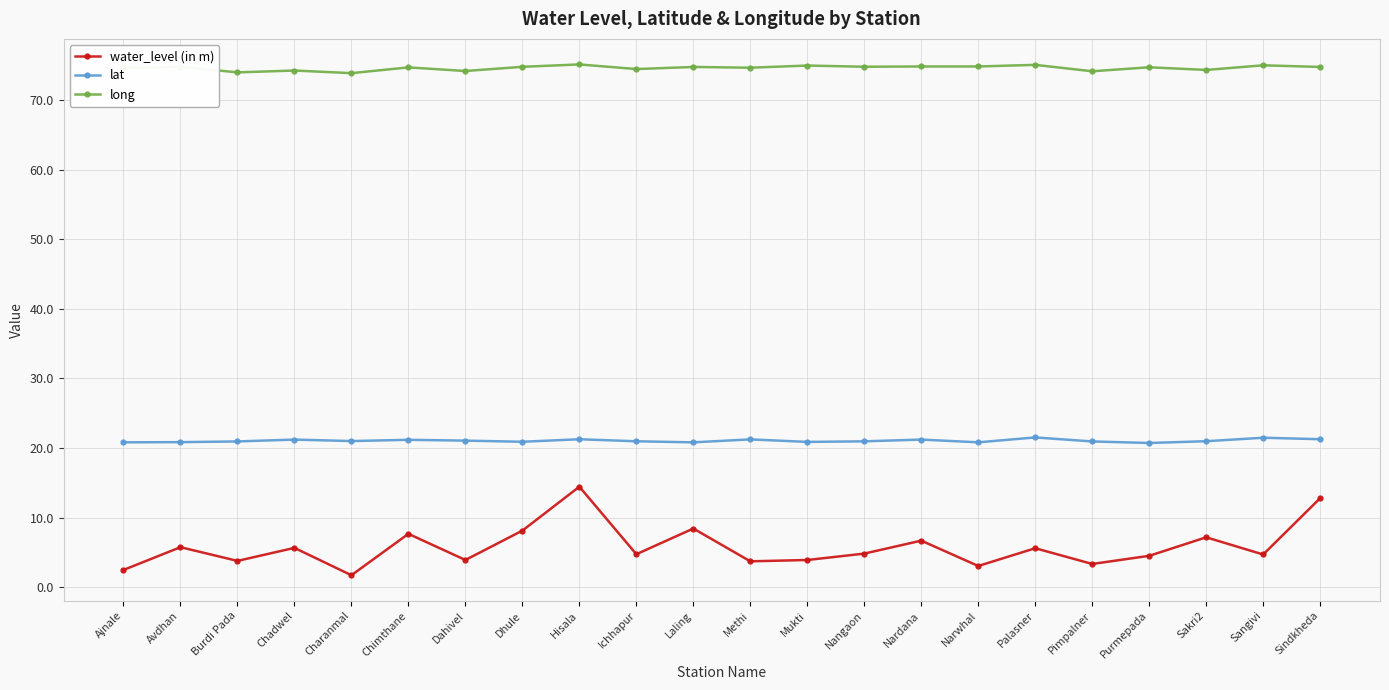

Count the number of categories in the chart.

22